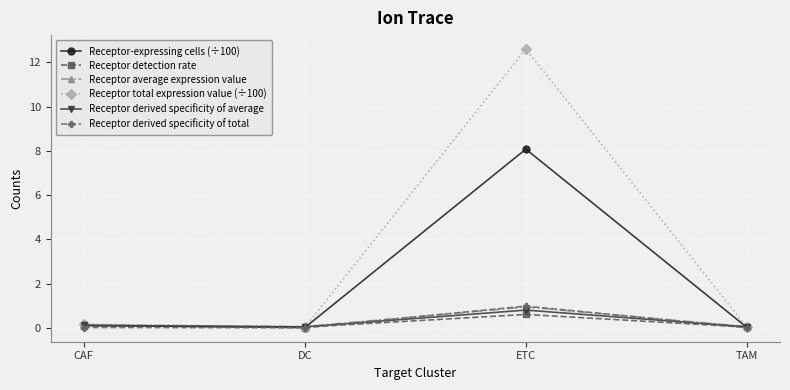

What is the total value across all series at ETC?

24.0